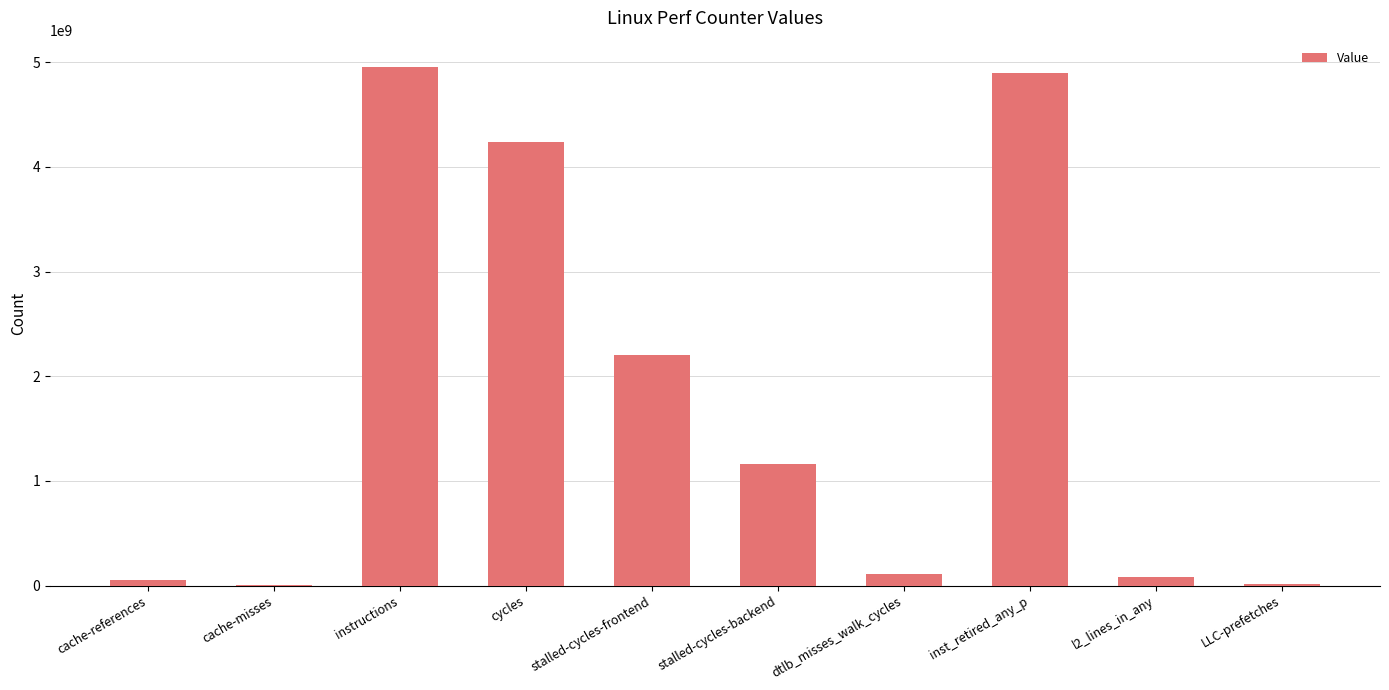

What is the sum of all values?

17718647800